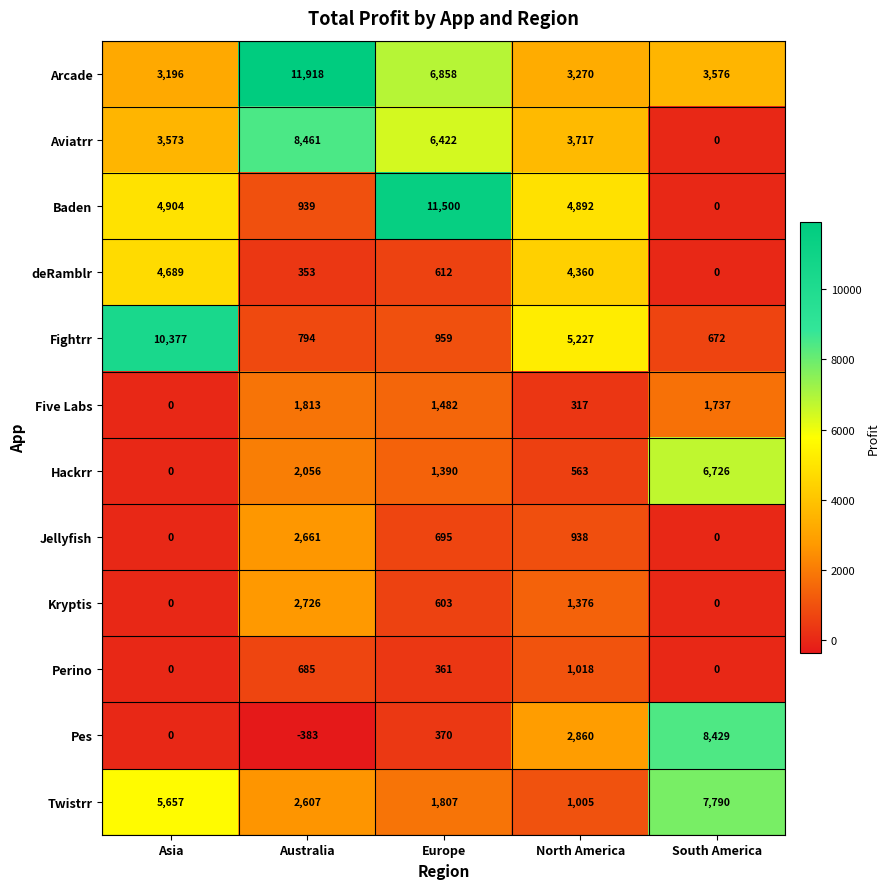

Rank the categories by Fightrr value from lowest to highest.

South America, Australia, Europe, North America, Asia